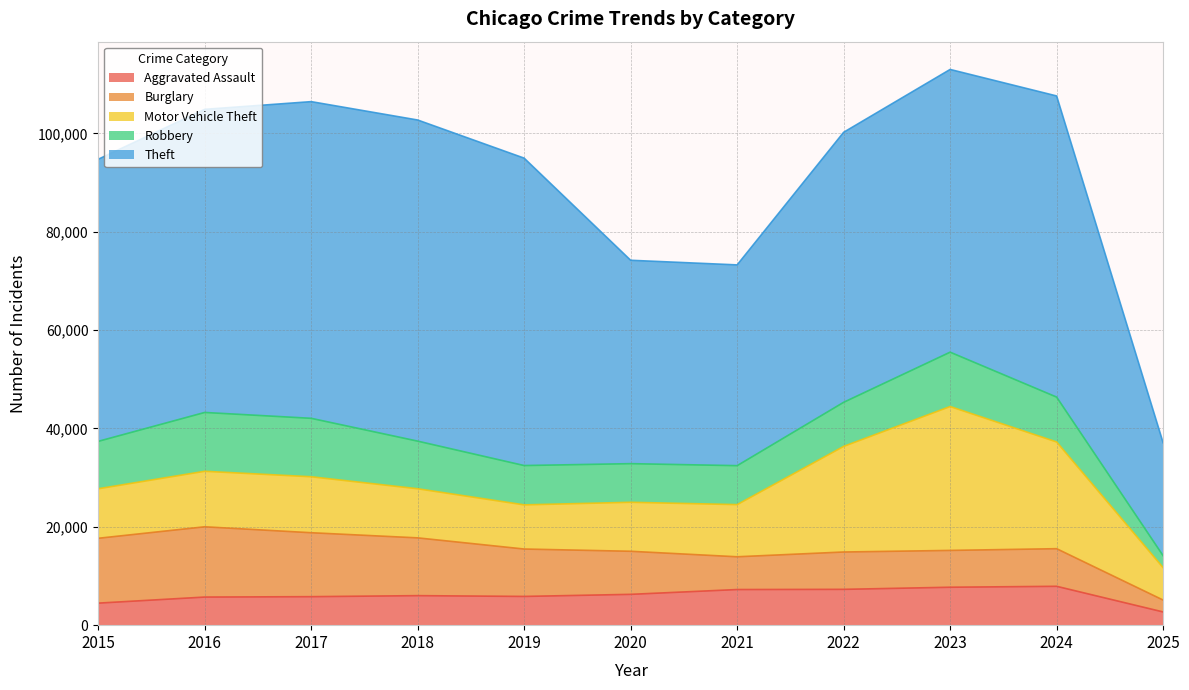

What is the difference between the maximum and minimum values in the Motor Vehicle Theft series?

22665